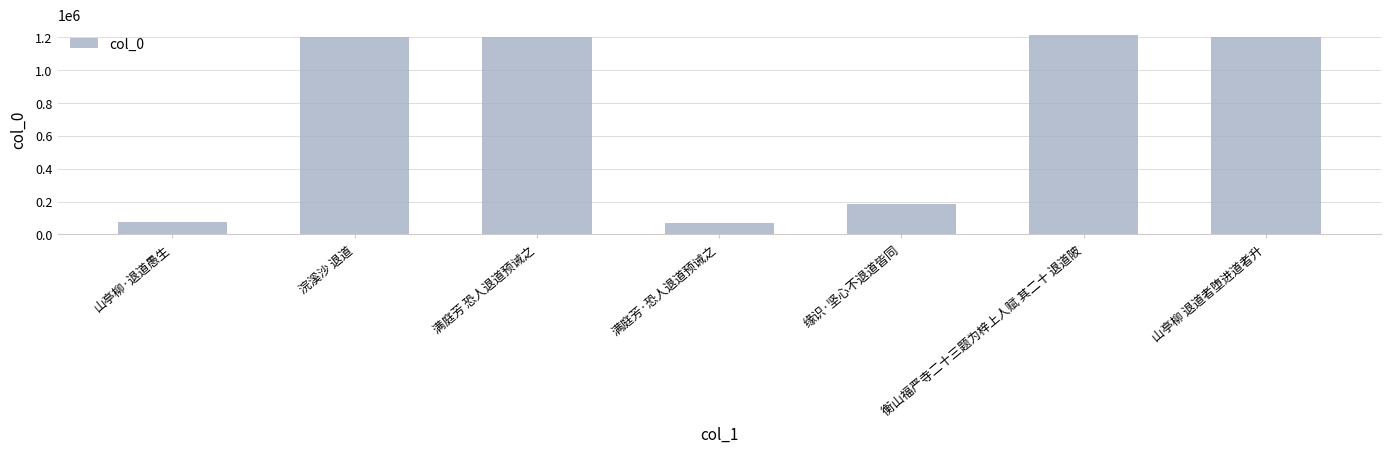

What is the label of the 3rd bar from the right?

缘识·坚心不退道皆同